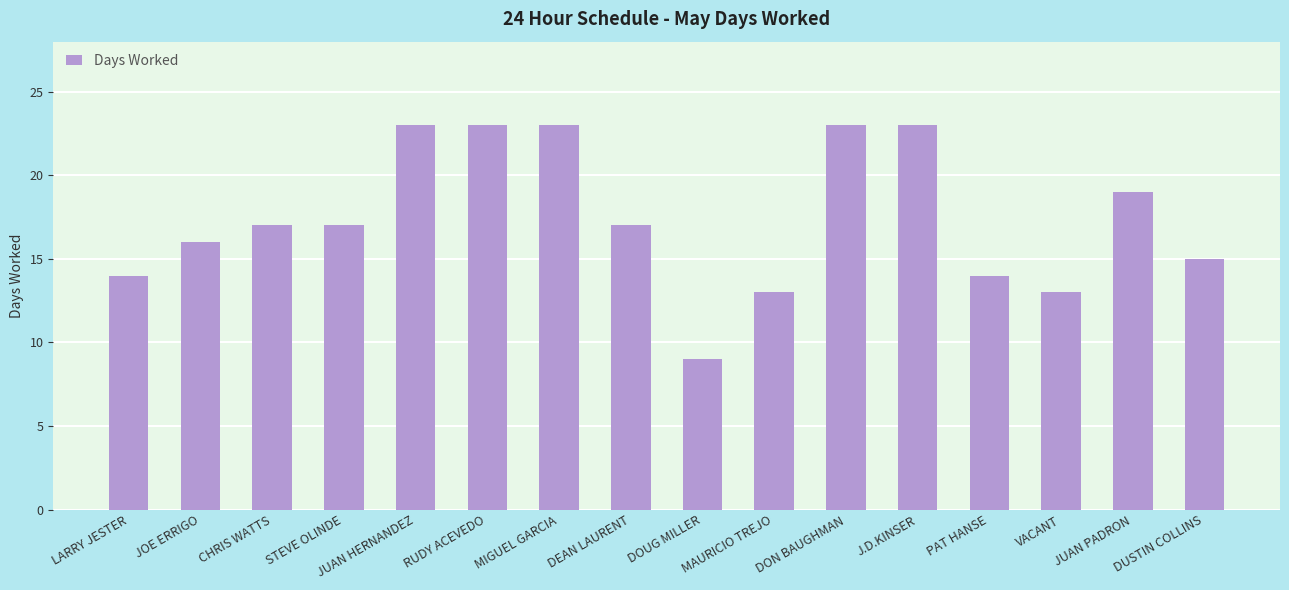

What is the smallest value displayed?

9